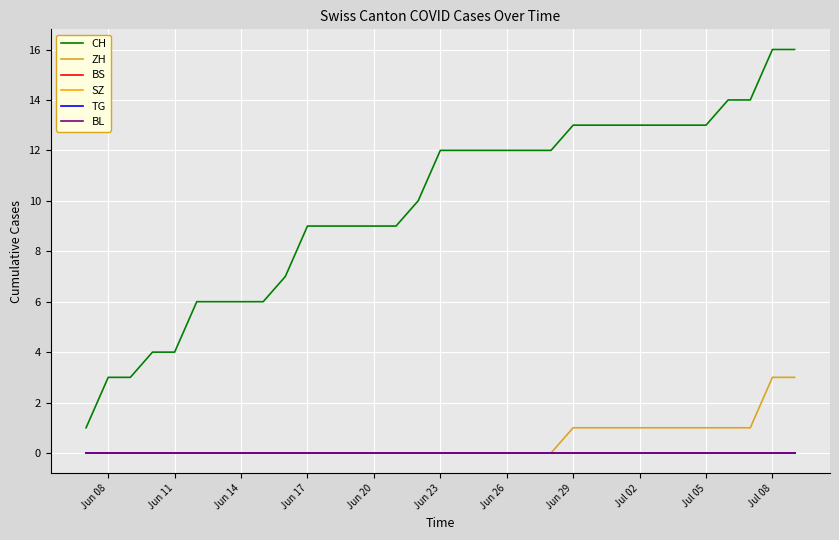

Count the number of data series in this chart.

6